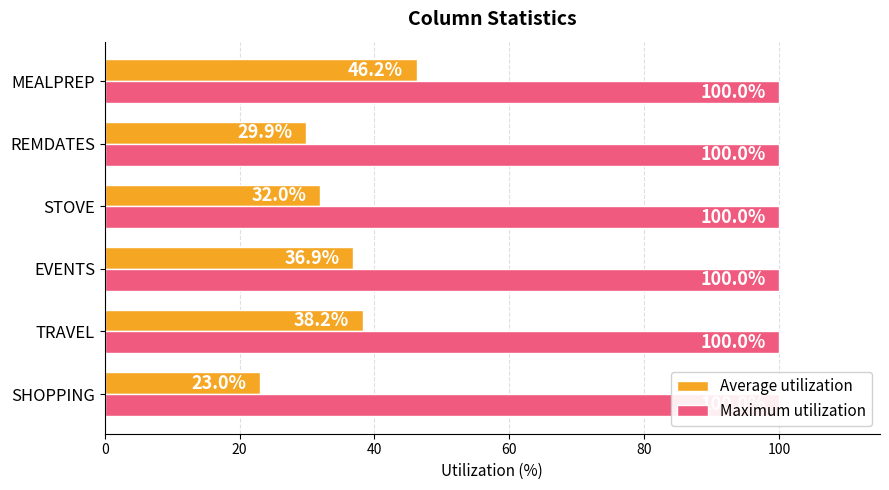

What are all the series names shown in the legend?

Average utilization, Maximum utilization